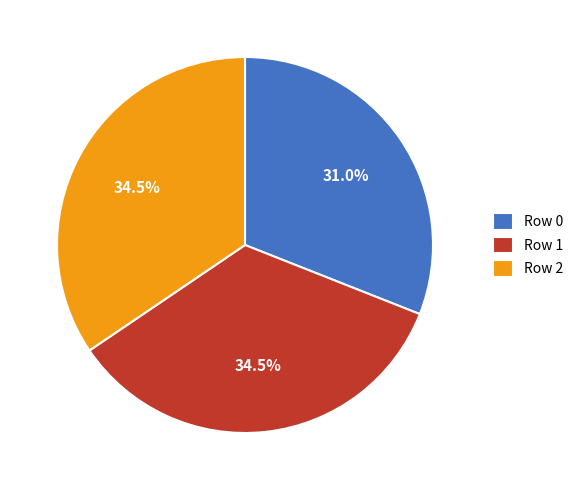

To the nearest percent, what is the difference between the largest and smallest slice percentages?

4%